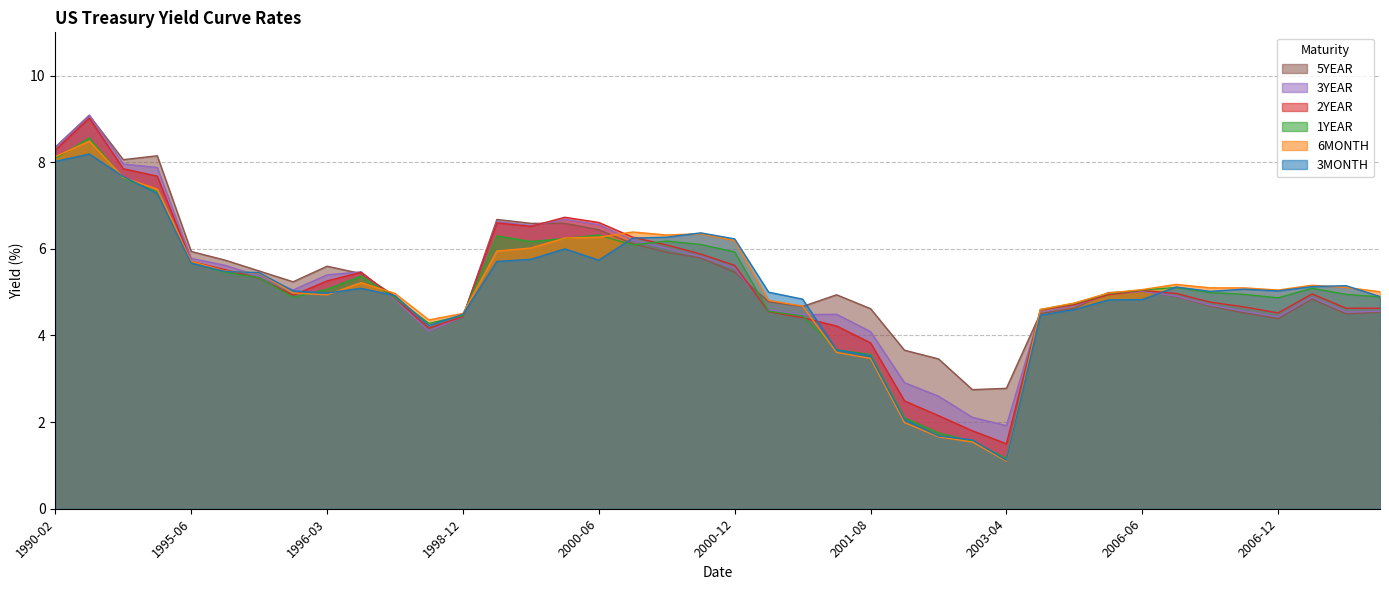

Count the number of categories in the chart.

40